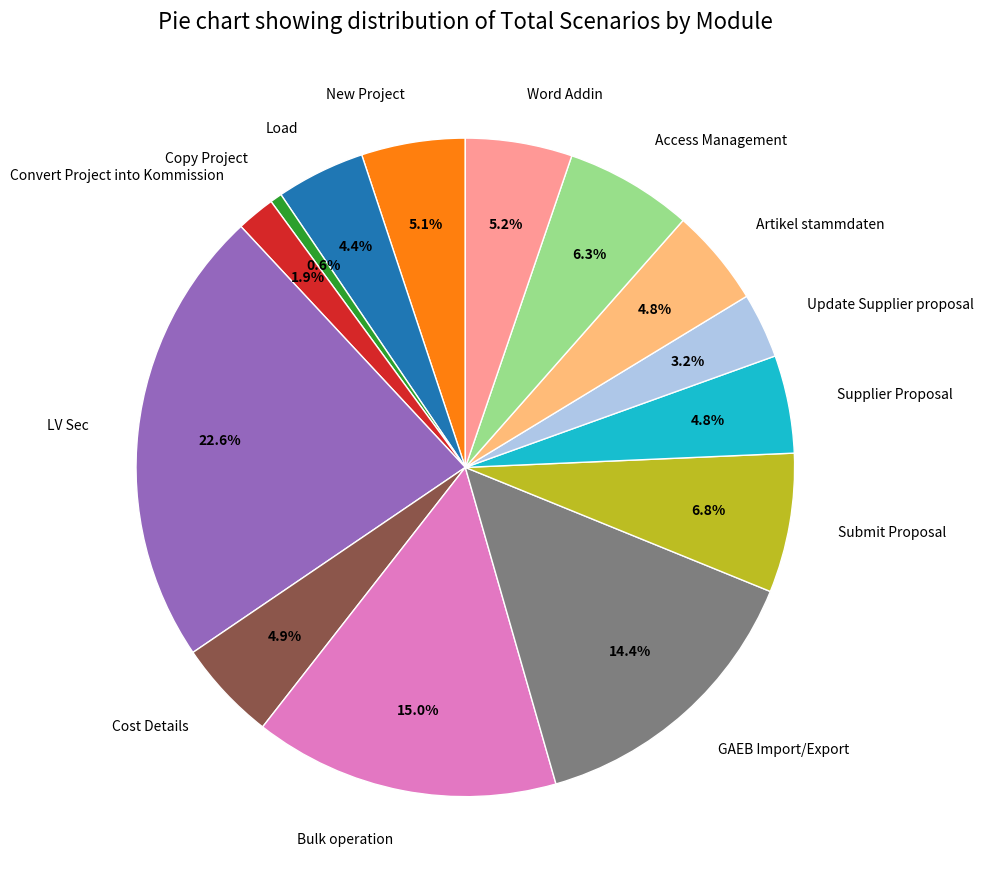

What percentage is the Bulk operation slice, to the nearest percent?

15%